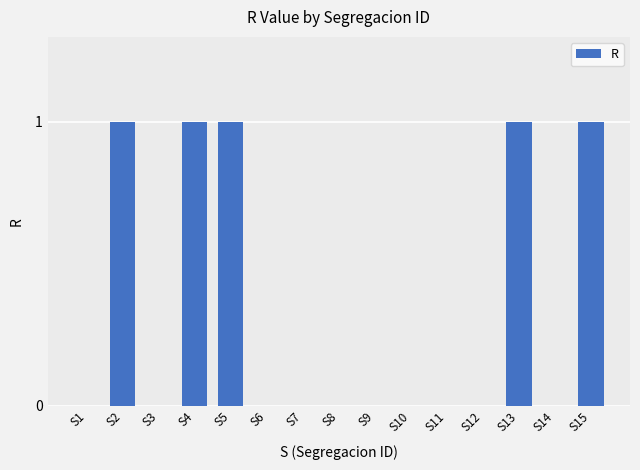

True or false: the data shows -1 at S3.

False